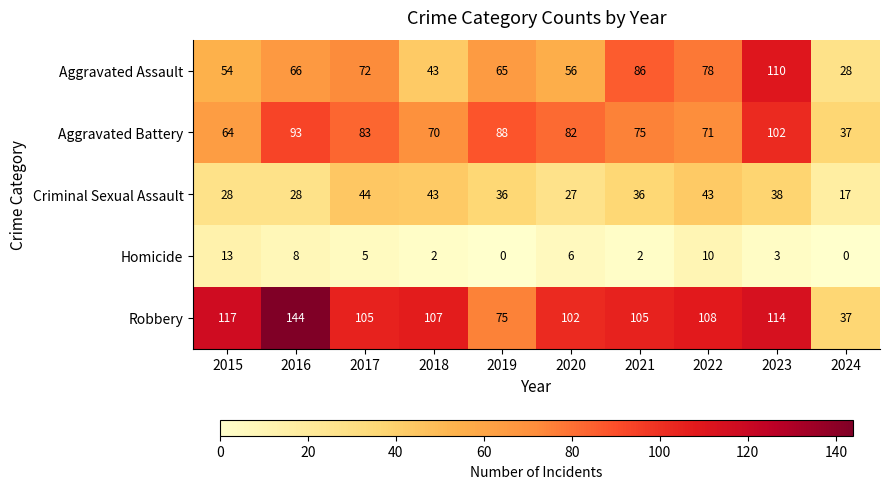

Count the number of data series in this chart.

5